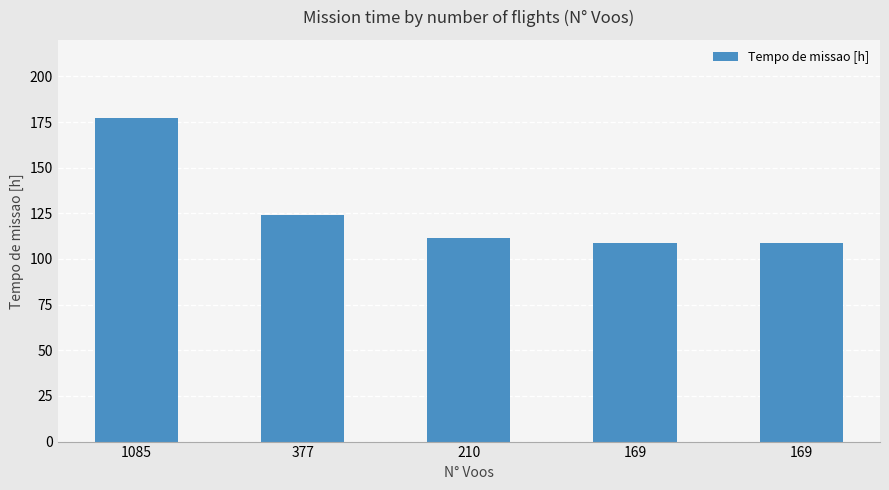

How many bars are there in total?

5